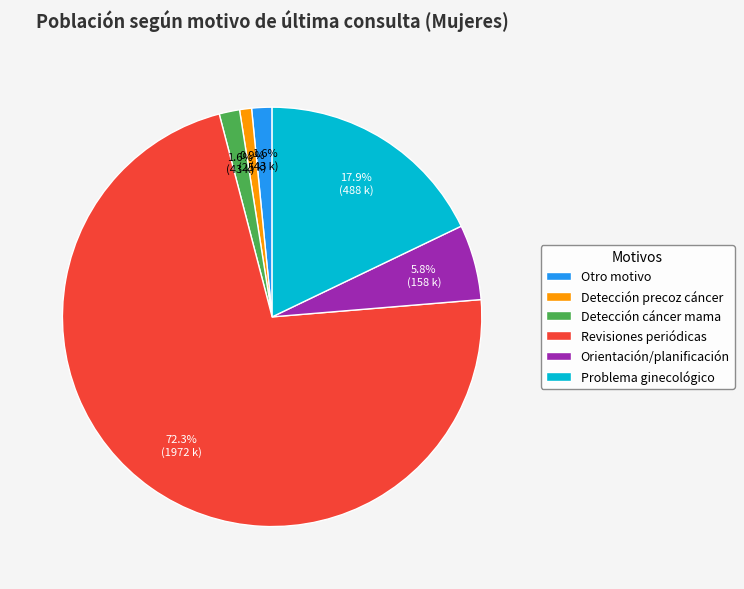

To the nearest percent, what is the average slice percentage?

17%